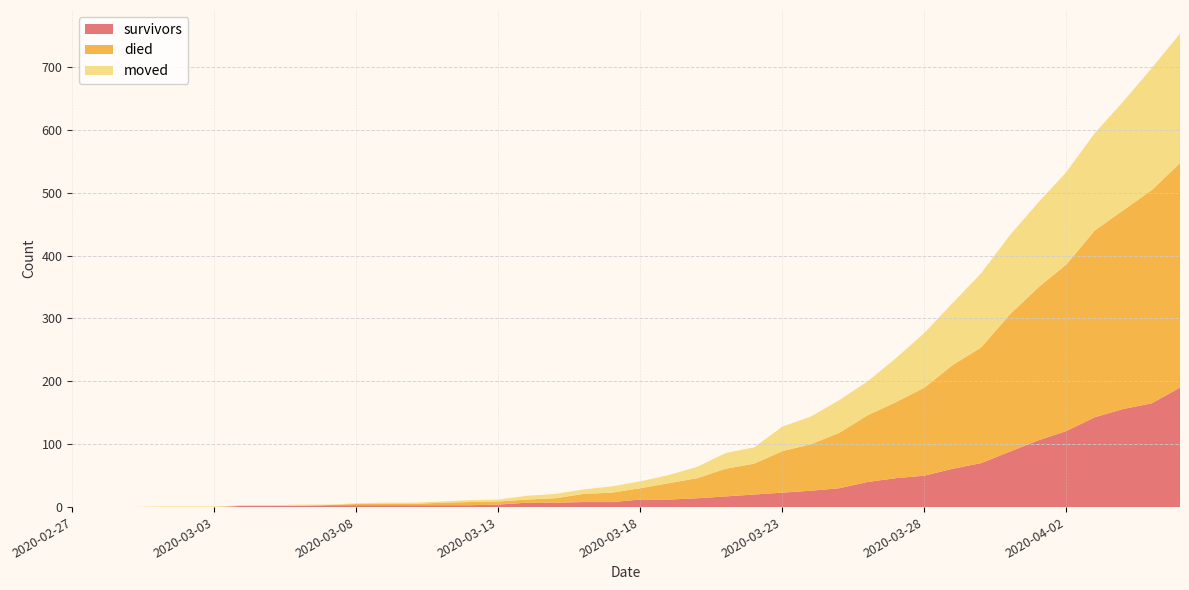

Reading left to right, transcribe all the data shown in this chart.

survivors: 0	0	0	0	0	0	2	2	2	3	3	3	3	3	3	4	7	7	8	8	12	12	14	17	20	23	26	30	40	46	50	61	70	88	106	121	143	156	165	190
died: 0	0	0	0	0	0	0	0	0	0	2	2	2	4	5	5	5	7	13	15	18	26	32	44	49	66	74	88	106	121	140	165	184	218	243	265	297	316	339	357
moved: 0	0	0	1	1	1	1	1	2	1	1	2	2	2	3	3	6	7	7	10	11	13	18	25	26	39	44	52	54	70	87	99	118	126	135	147	155	173	194	206